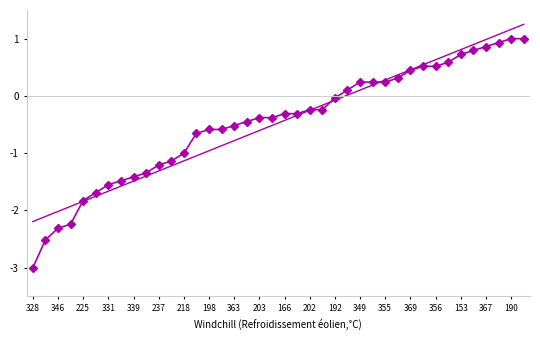

What is the minimum value shown in the chart?

-3.0